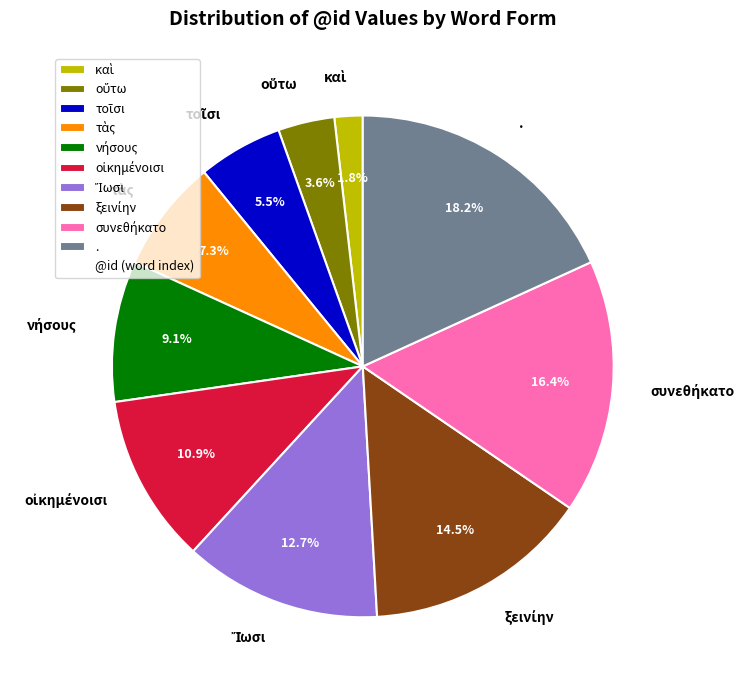

To the nearest percent, what portion does . represent?

18%